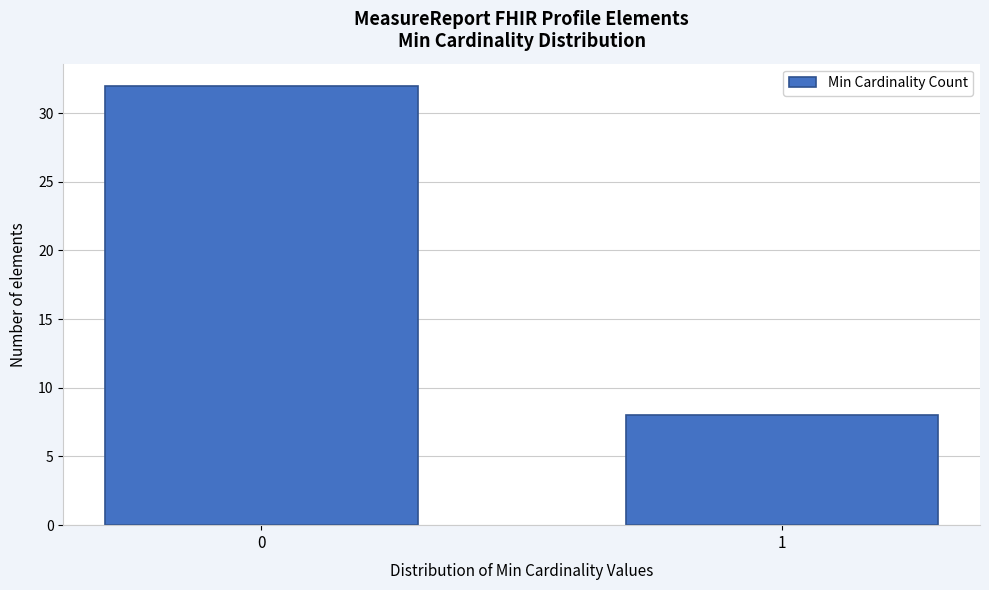

Reading left to right, transcribe all the data shown in this chart.

0=32	1=8